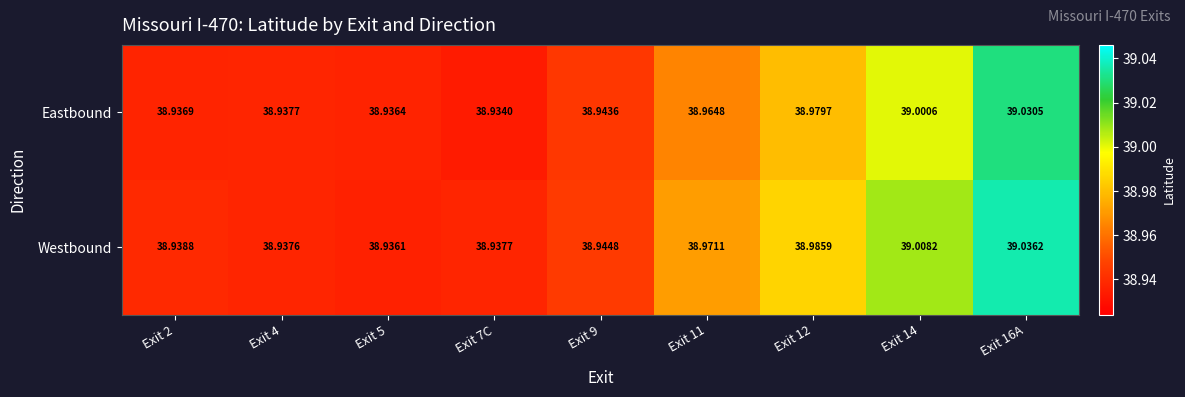

What is the total value across all series at Exit 14?

78.0